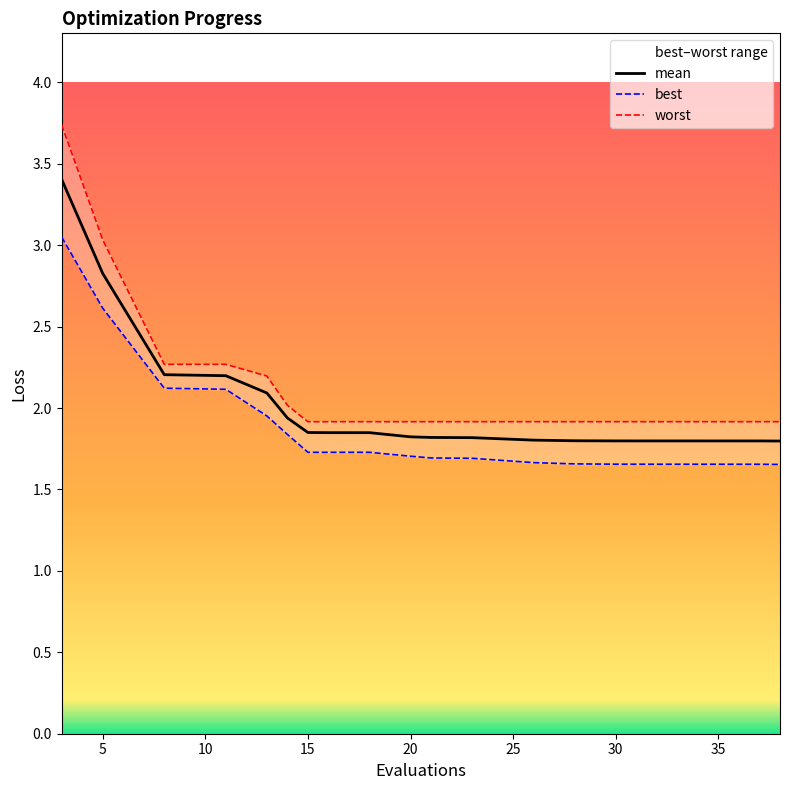

The worst series shows 3.0 at 5. True or false?

True